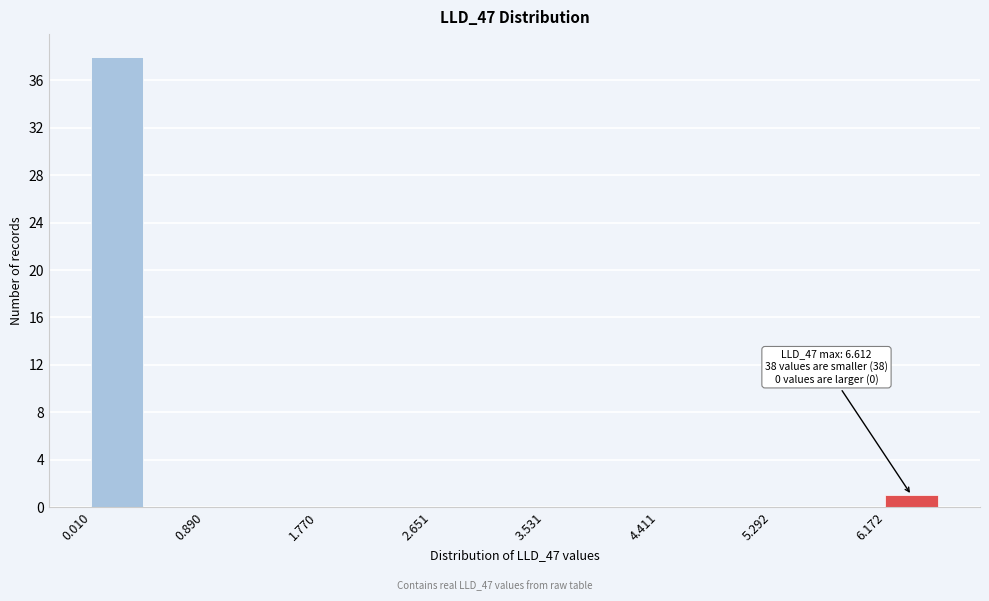

Over which range of the x-axis is the bar tallest?

0.0 to 0.4